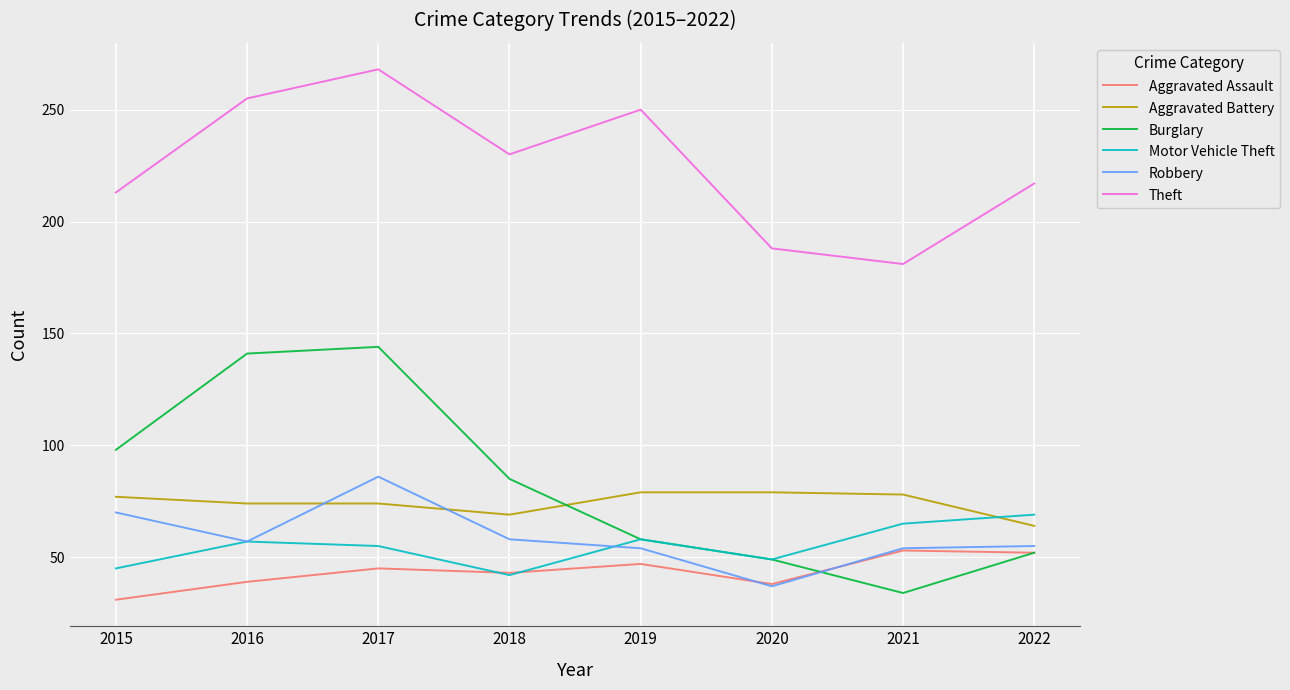

How many times do Aggravated Battery and Burglary cross each other?

1